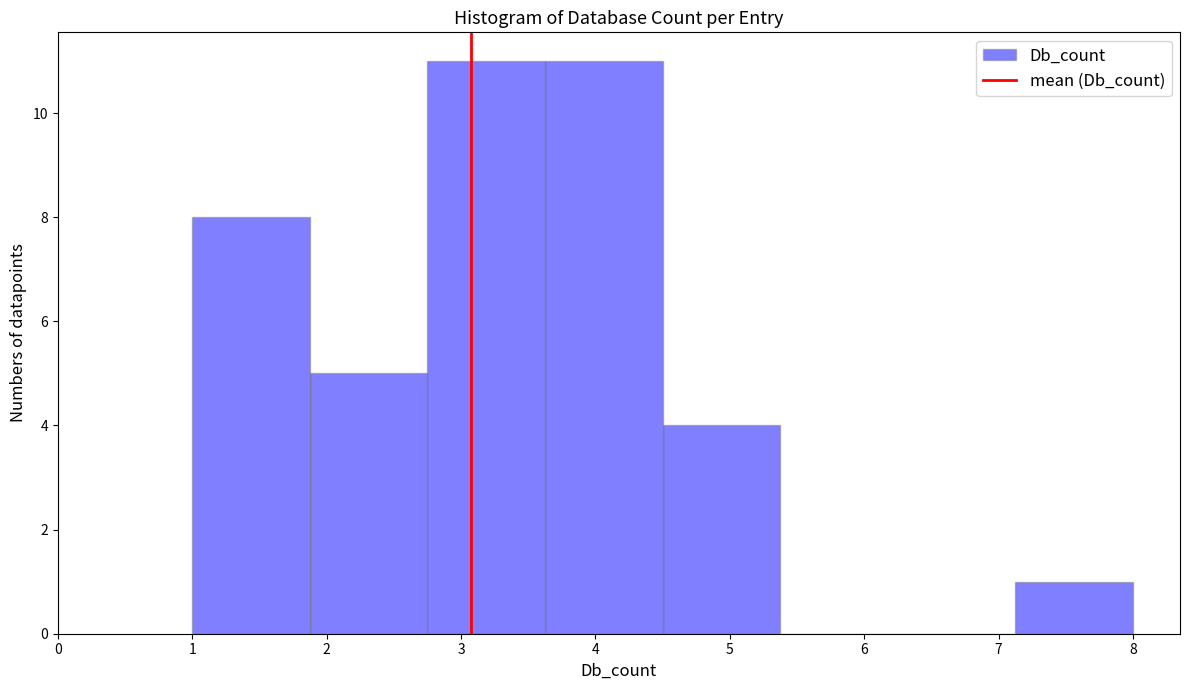

Reading left to right, transcribe this chart: for each bar, give the range it covers on the x-axis and its height. Neither the bar edges nor the heights are printed on the chart, so give them approximately, as read against the axes.

1.0 to 1.9: 8
1.9 to 2.8: 5
2.8 to 3.6: 11
3.6 to 4.5: 11
4.5 to 5.4: 4
5.4 to 6.3: 0
6.3 to 7.1: 0
7.1 to 8.0: 1